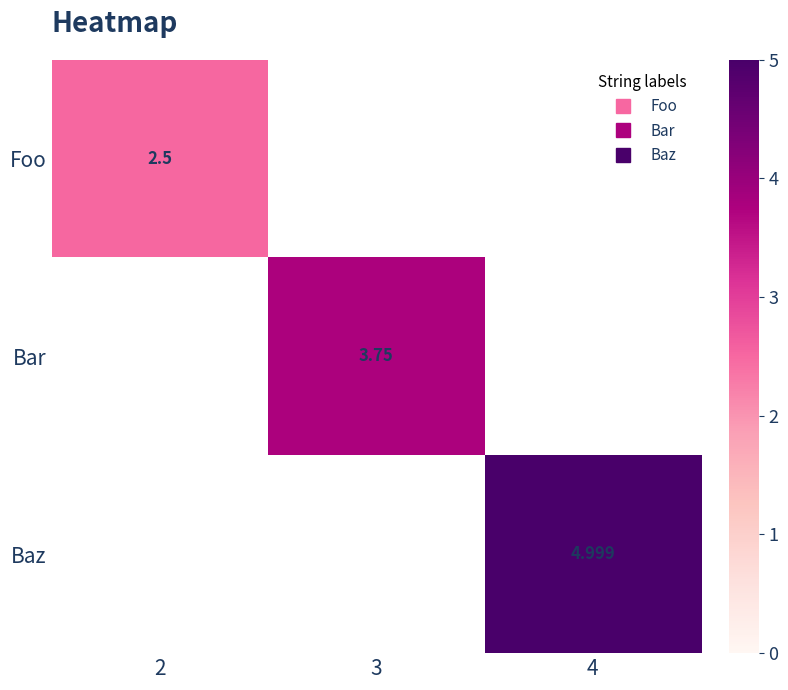

At which label does Foo reach its minimum?

2